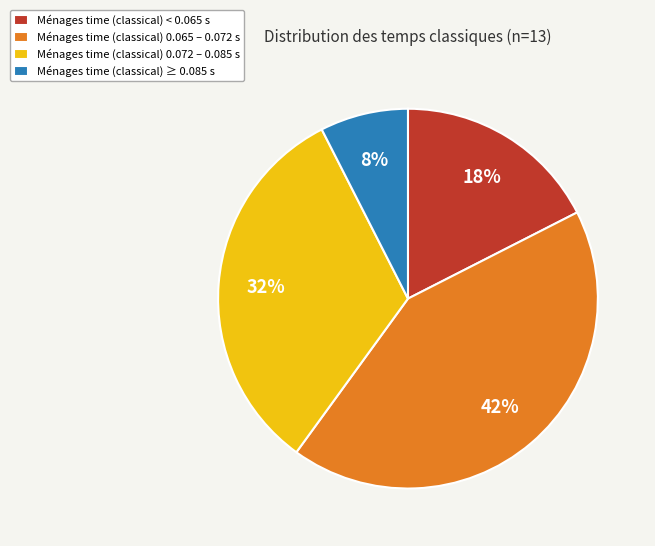

Is there any slice that represents more than half of the pie?

No